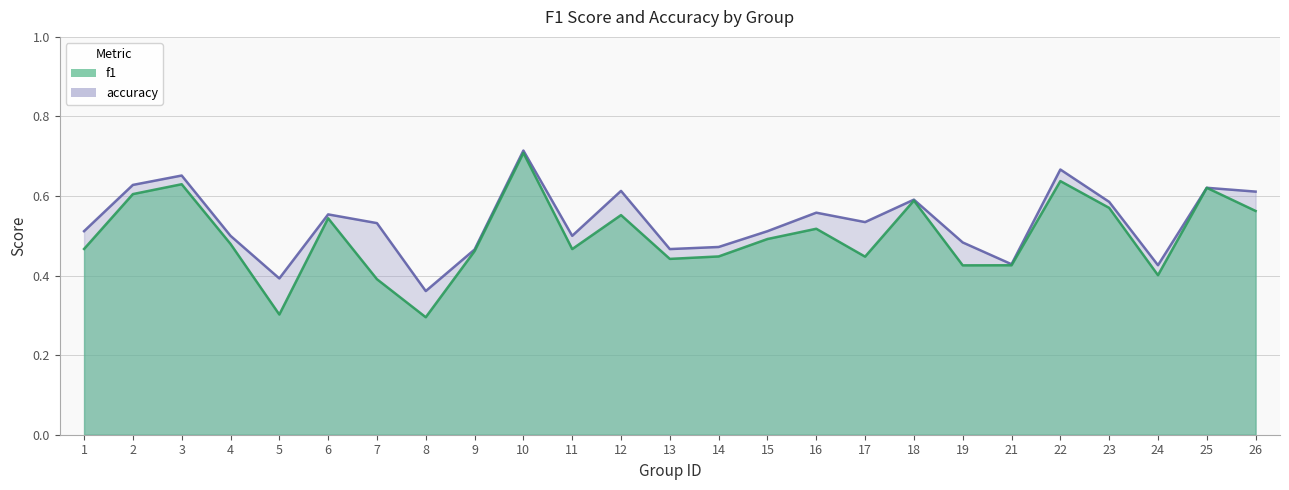

What is the sum of the f1 values at 7 and 9?

0.9